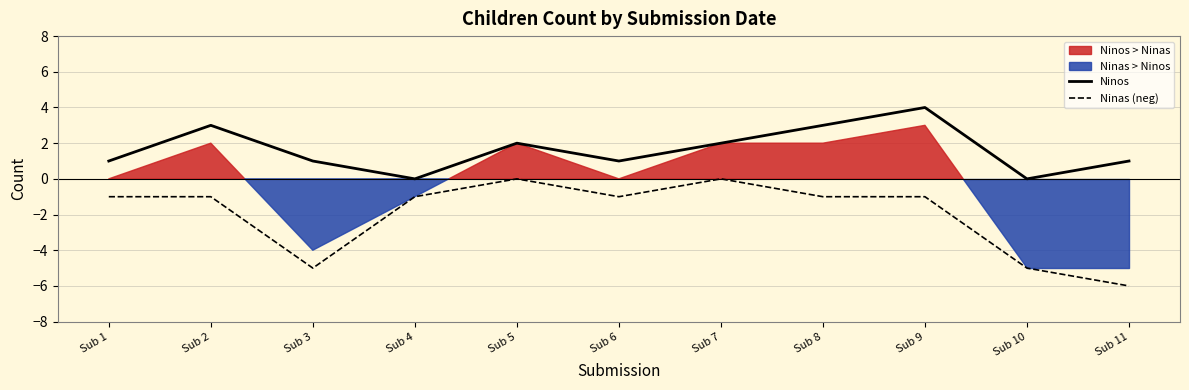

Reading left to right, what are all the values shown in this chart?

Ninos: Sub 1=1	Sub 2=3	Sub 3=1	Sub 4=0	Sub 5=2	Sub 6=1	Sub 7=2	Sub 8=3	Sub 9=4	Sub 10=0	Sub 11=1
Ninas (neg): Sub 1=-1	Sub 2=-1	Sub 3=-5	Sub 4=-1	Sub 5=0	Sub 6=-1	Sub 7=0	Sub 8=-1	Sub 9=-1	Sub 10=-5	Sub 11=-6